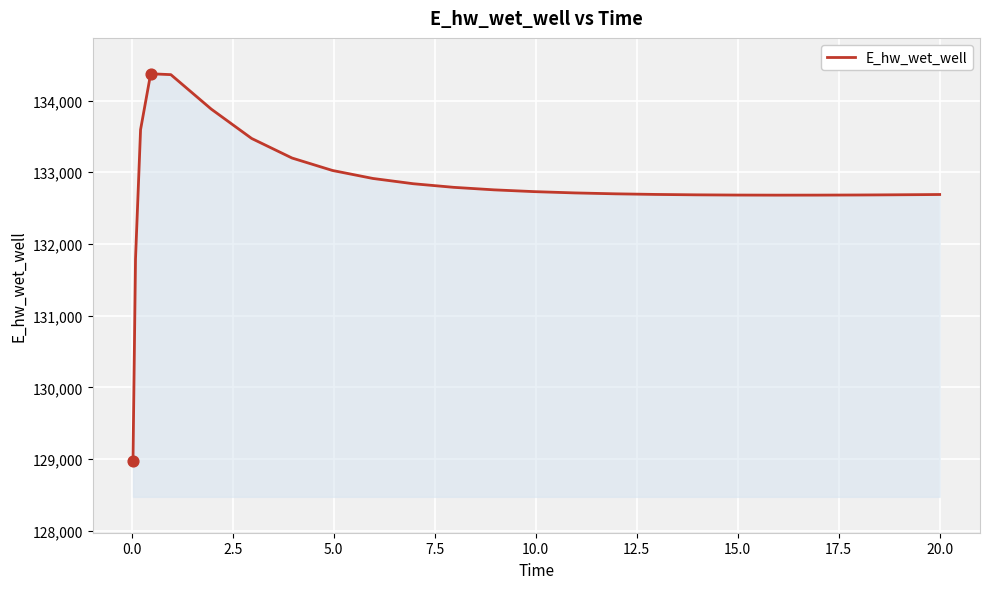

What is the difference between the maximum and minimum values?

5397.5